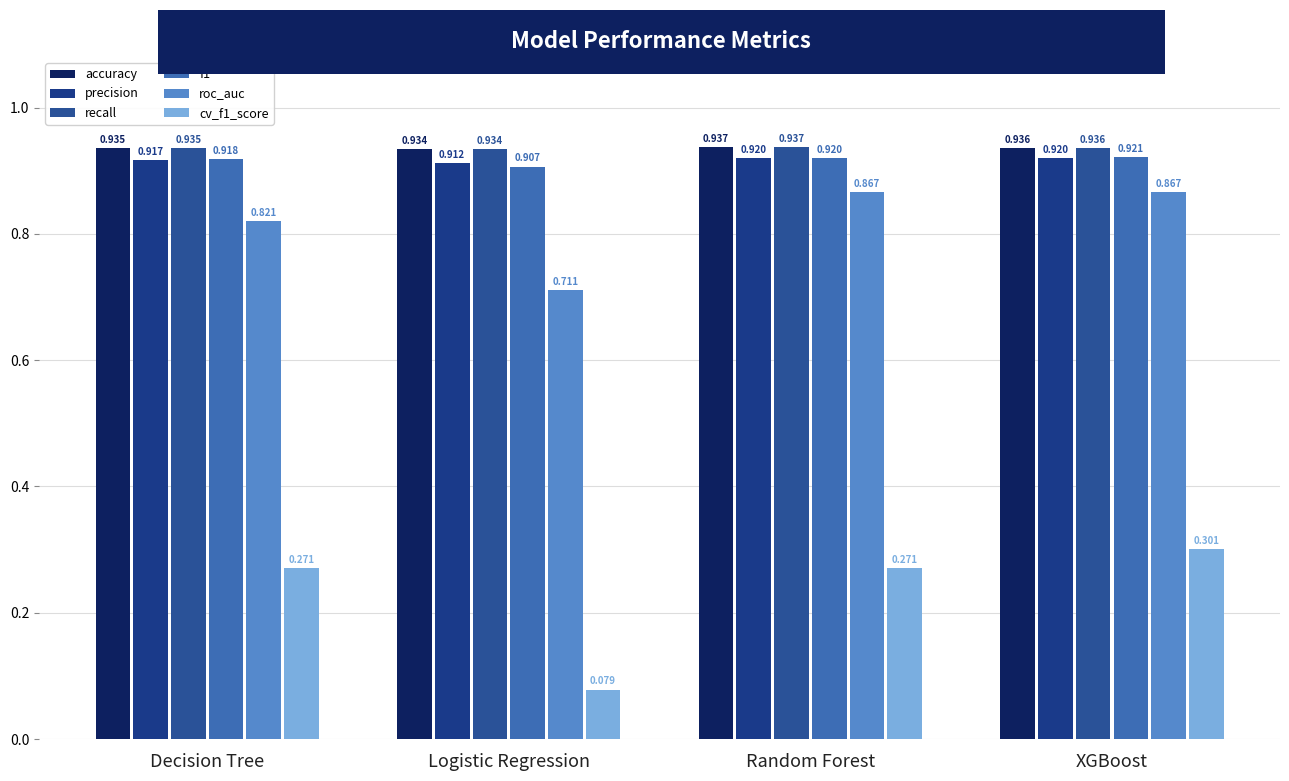

How many data points does each series have?

4